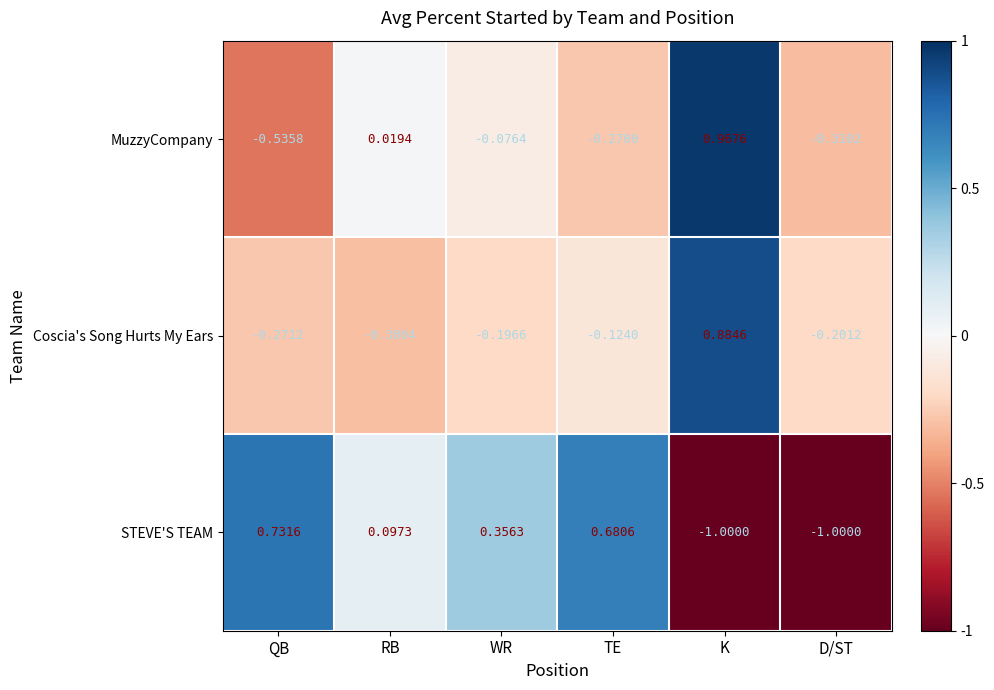

At which label does Coscia's Song Hurts My Ears first exceed 0?

K